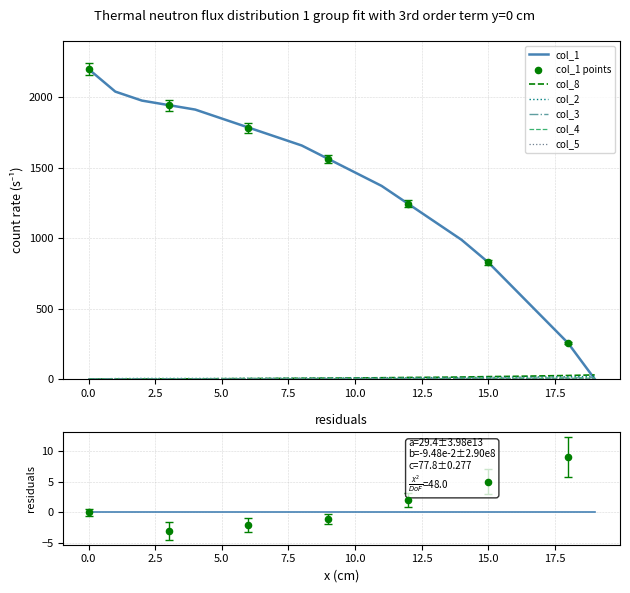

Which series reaches the maximum Y coordinate?

col_1